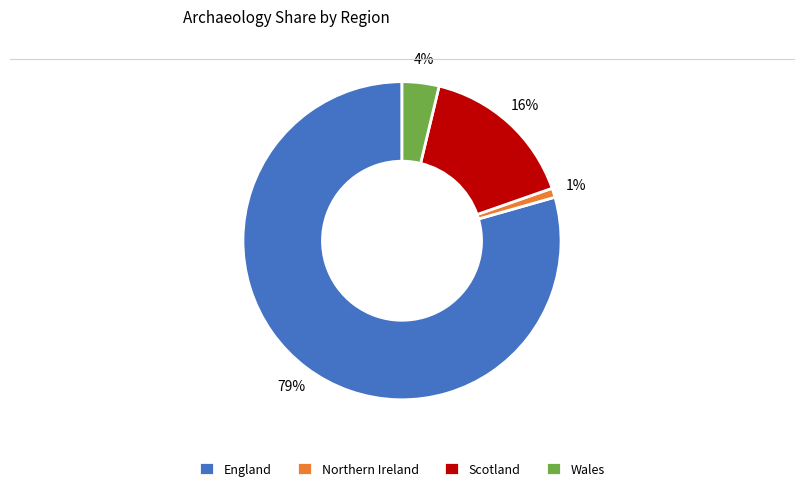

Do England and Wales together represent more than half of the pie?

Yes